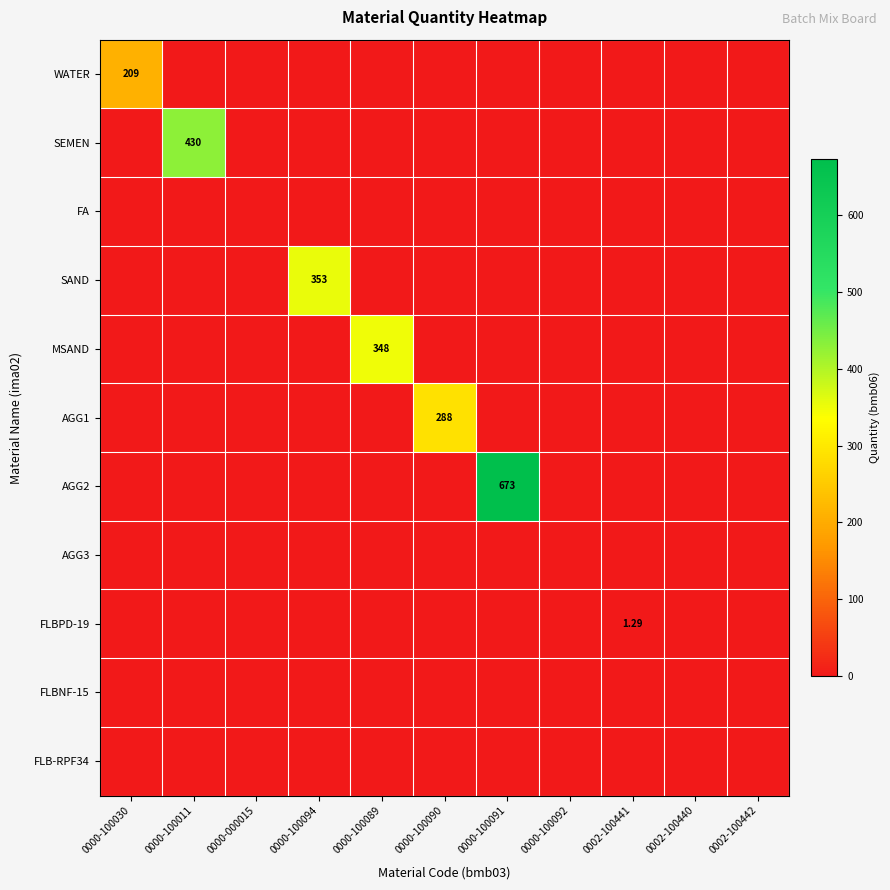

Which series has the largest range (max minus min)?

AGG2